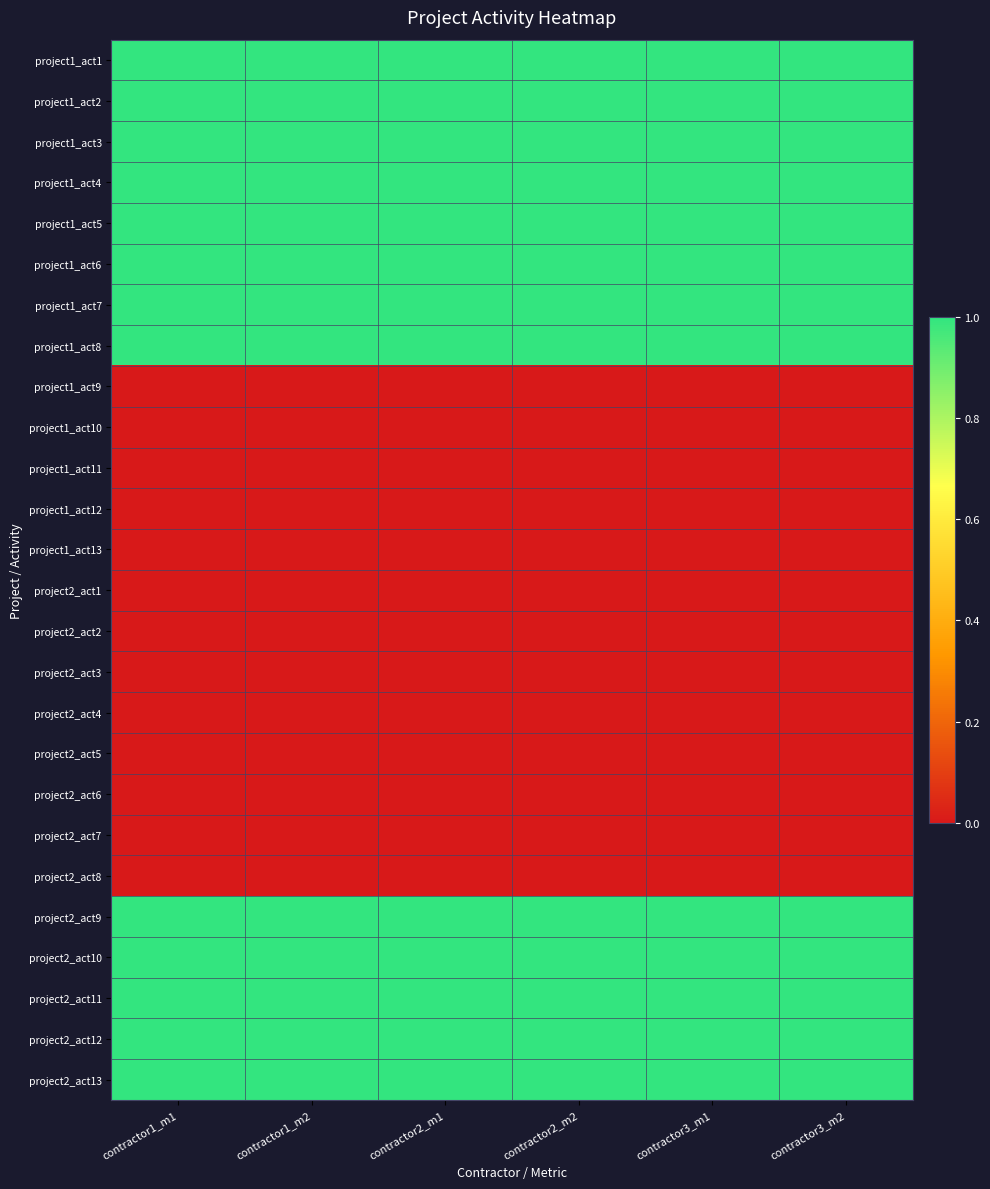

Between contractor1_m1 and contractor2_m1, which is larger?

contractor1_m1